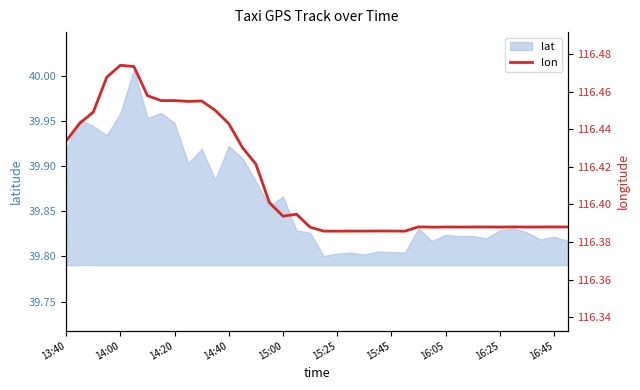

True or false: lat has a value of 57.5 at 16:25.

False